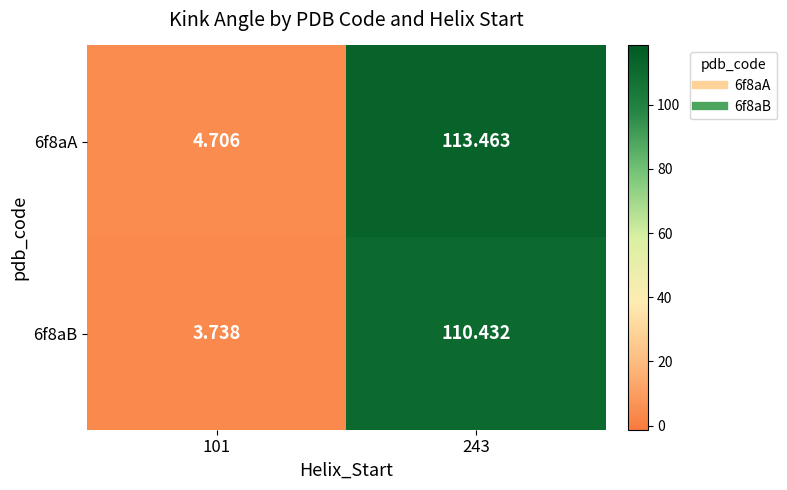

Is the value of 6f8aB at 101 greater than the value of 6f8aA at 243?

No